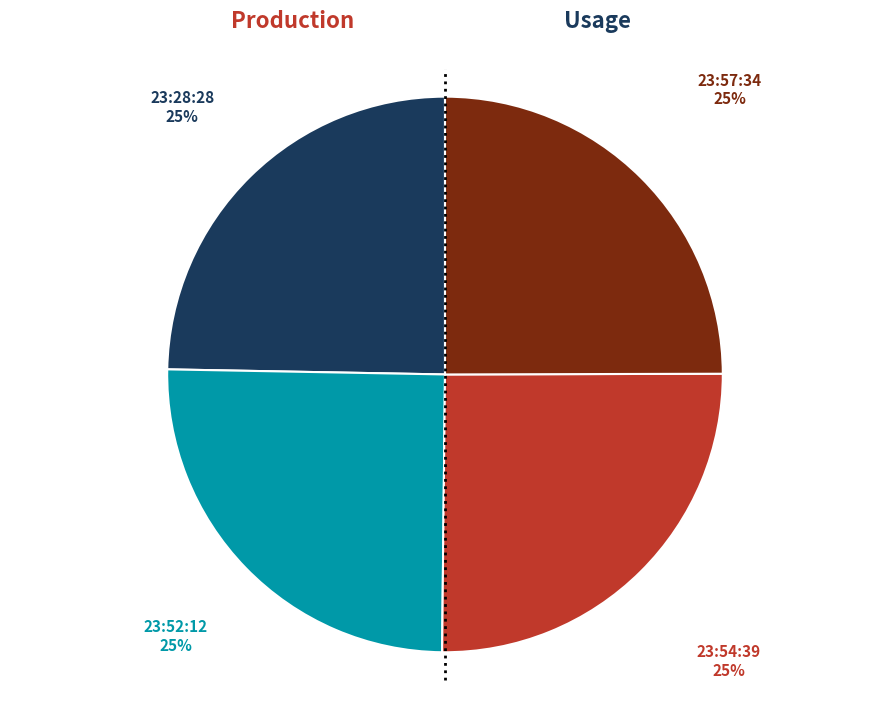

Is there a majority slice in this chart?

No